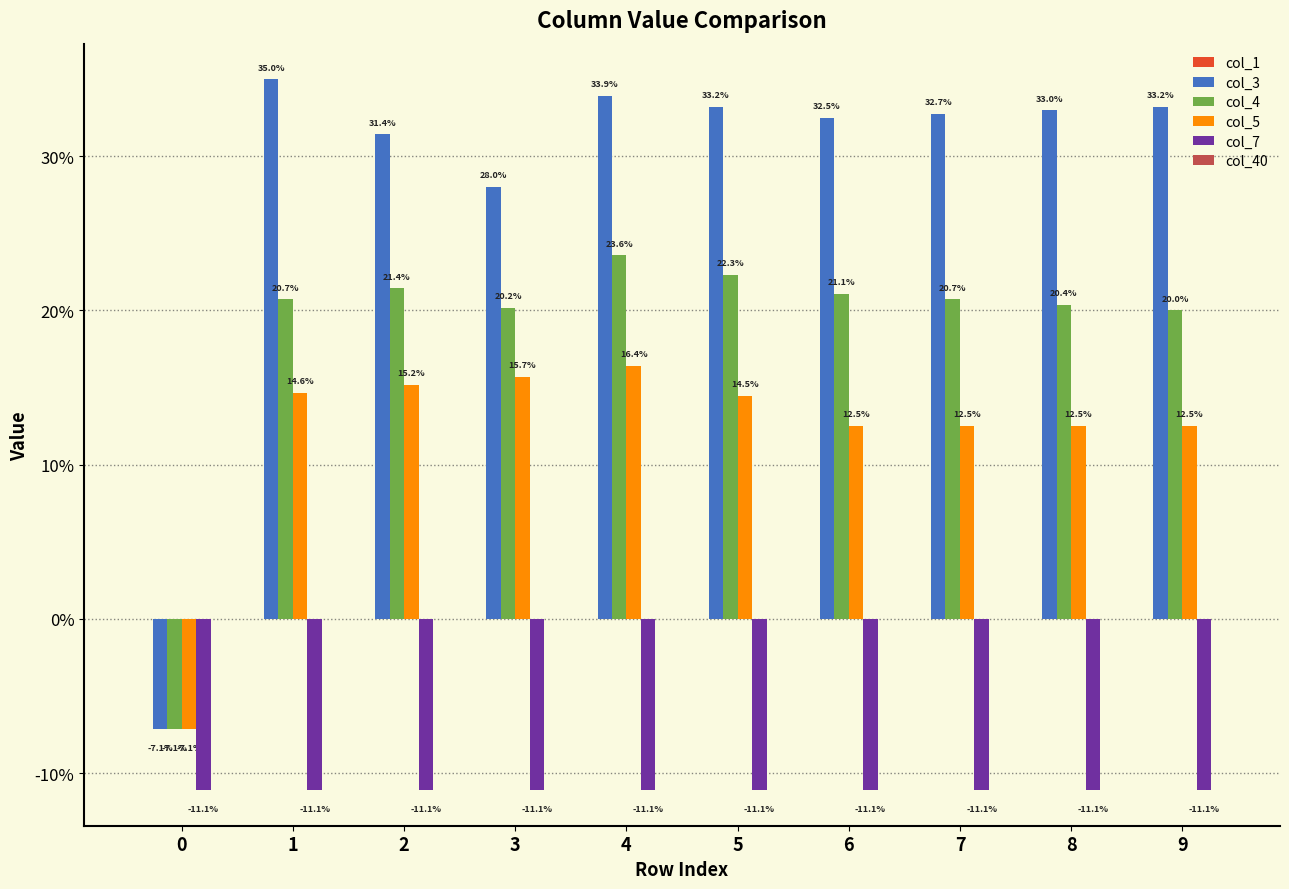

Are the bars horizontal?

No